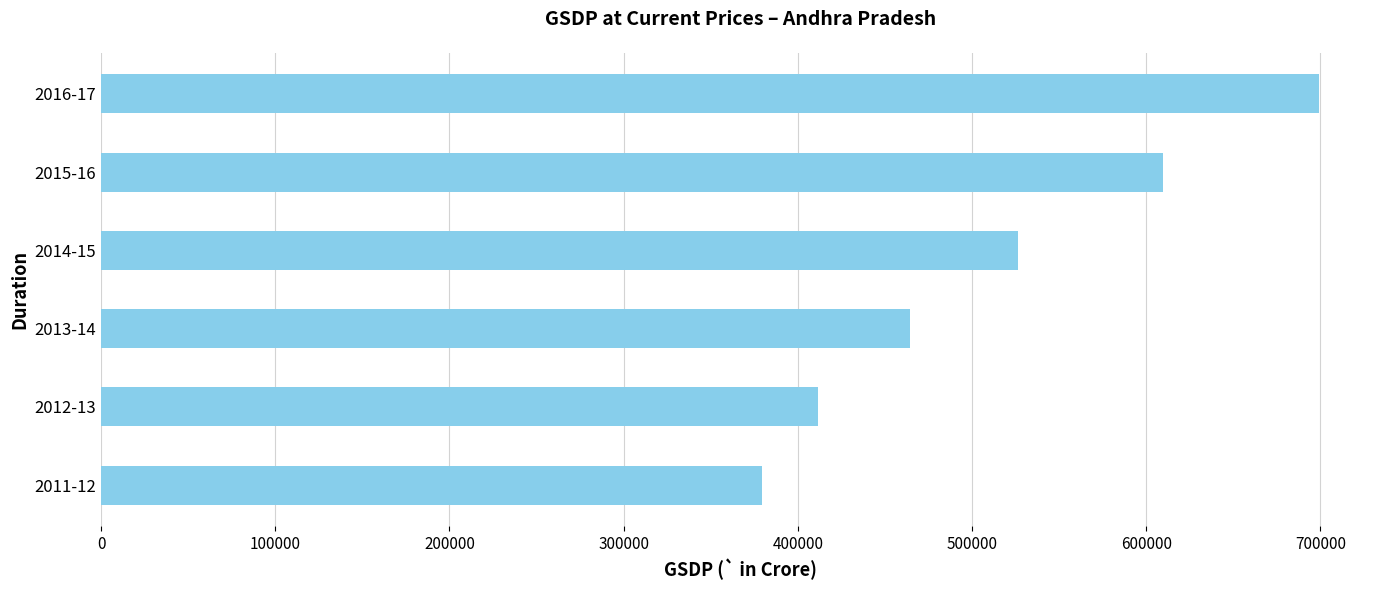

How many bars are there in total?

6